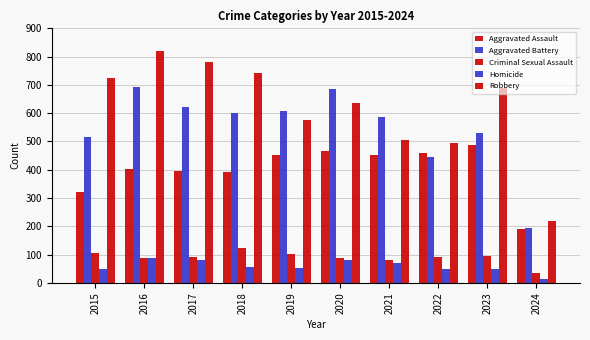

How many bars are there in total?

50